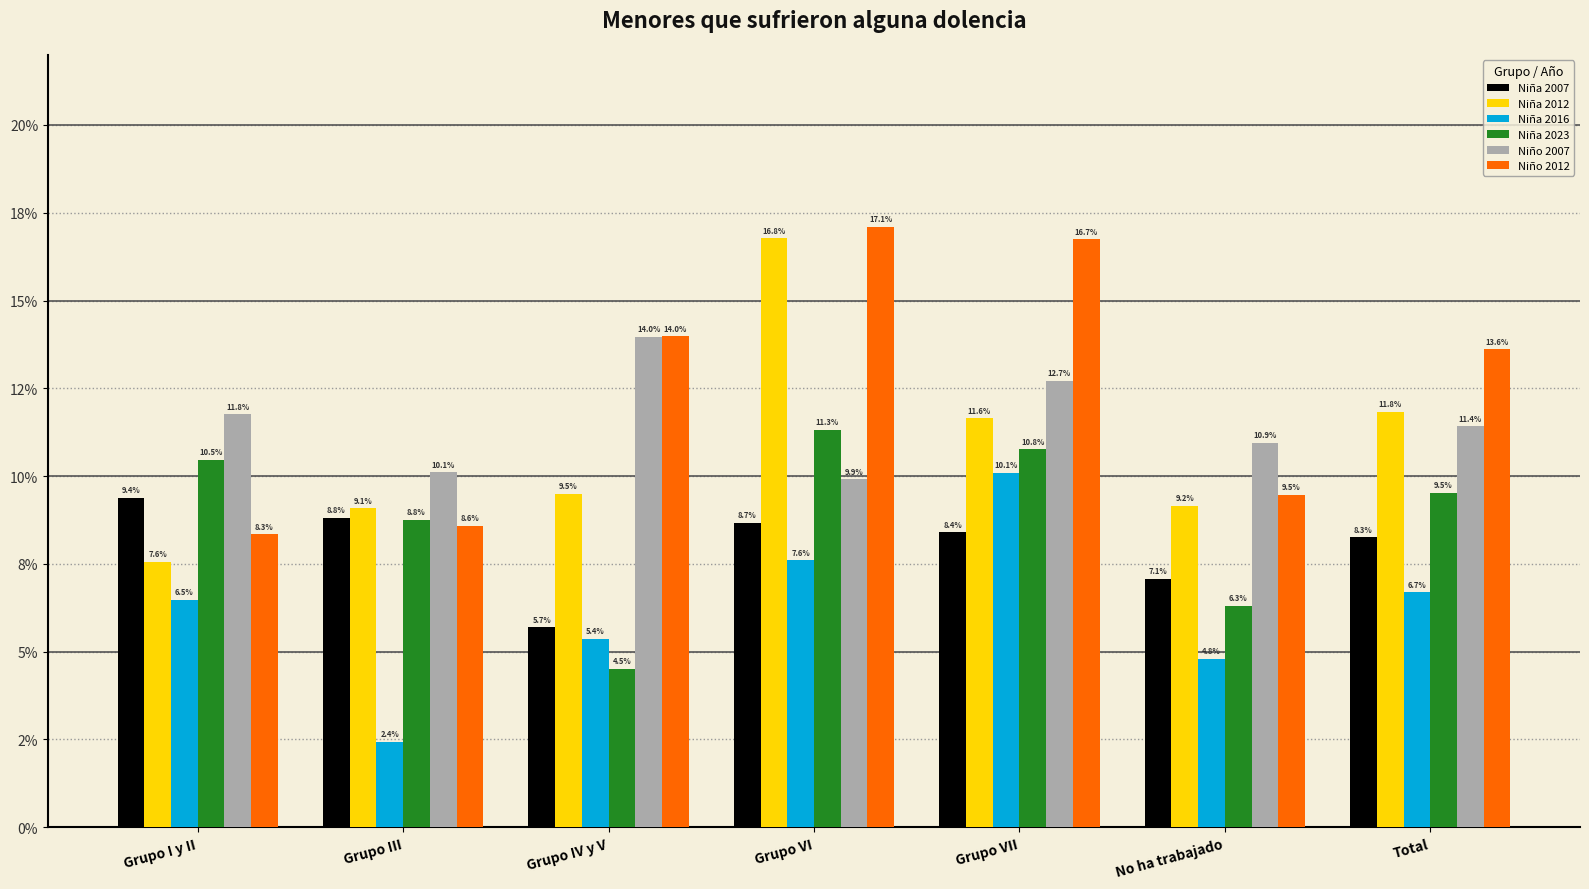

Does the chart contain any negative values?

No